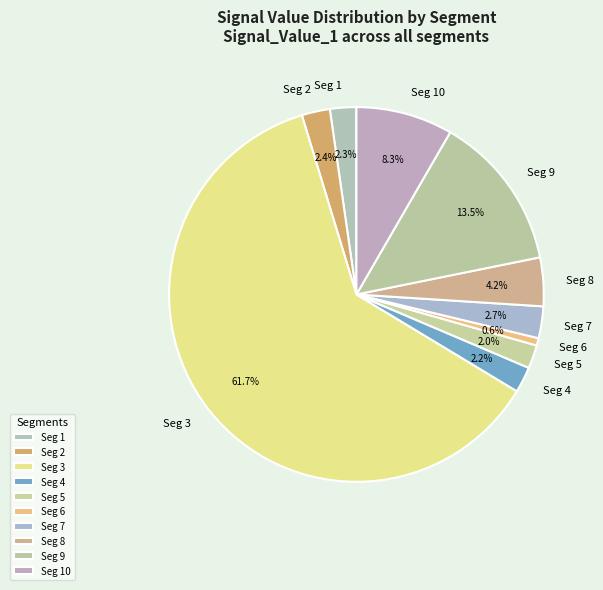

Is there any slice that represents more than half of the pie?

Yes